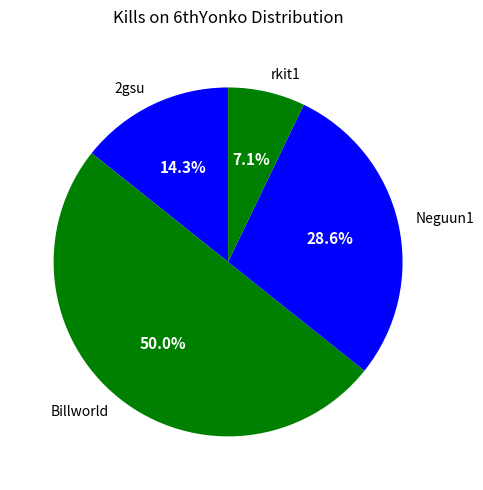

Rank the categories by value from lowest to highest.

rkit1, 2gsu, Neguun1, Billworld